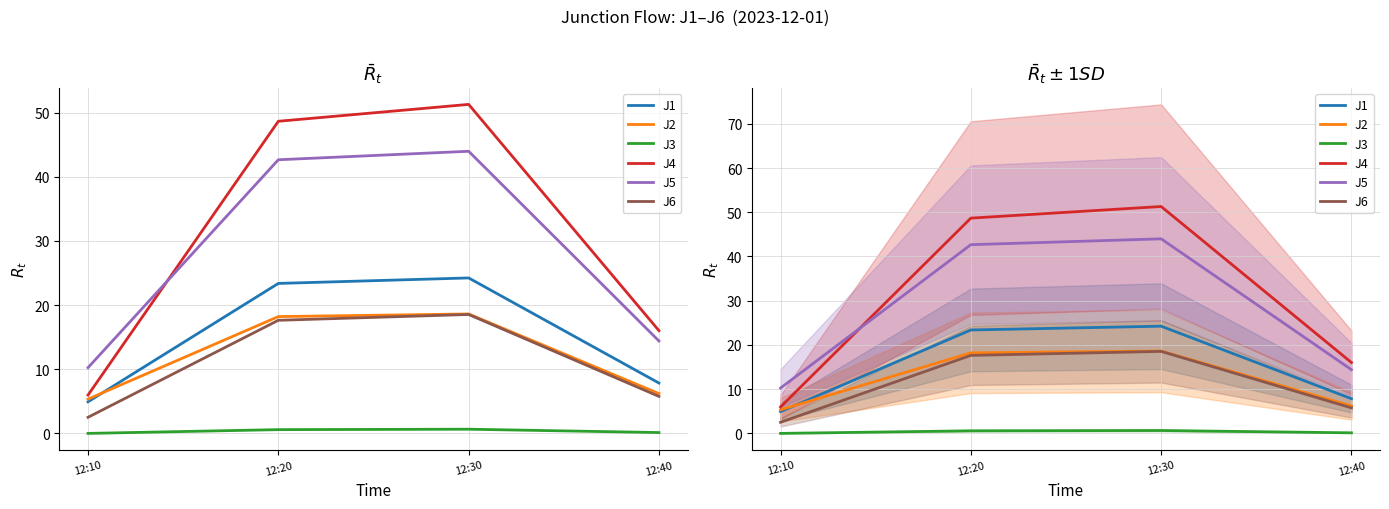

How many categories are shown in the chart?

4